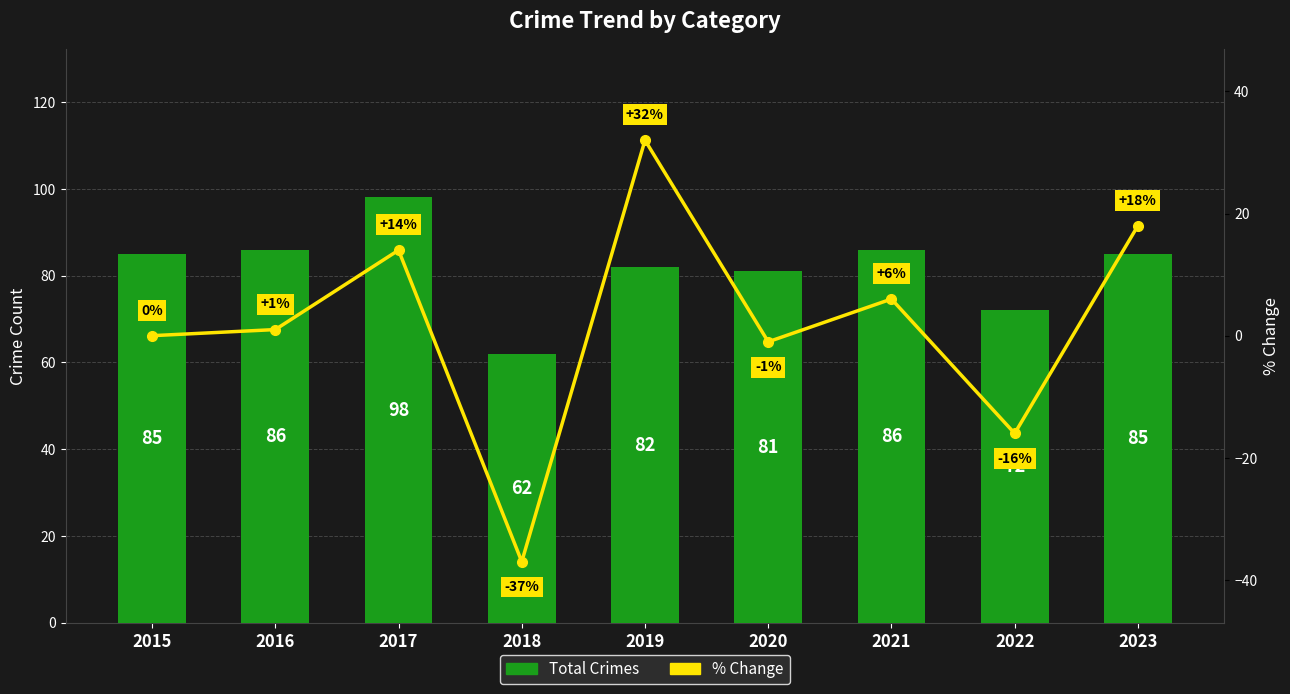

What is the spread (max minus min) of values at 2020?

82